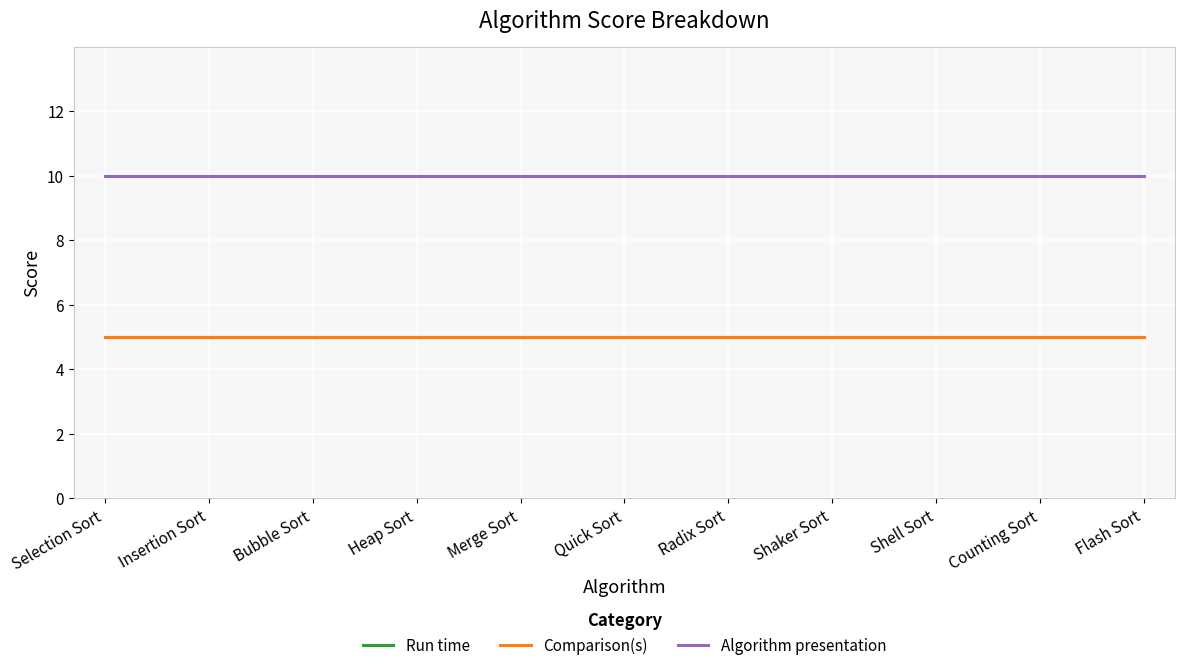

How many lines are shown in the chart?

3